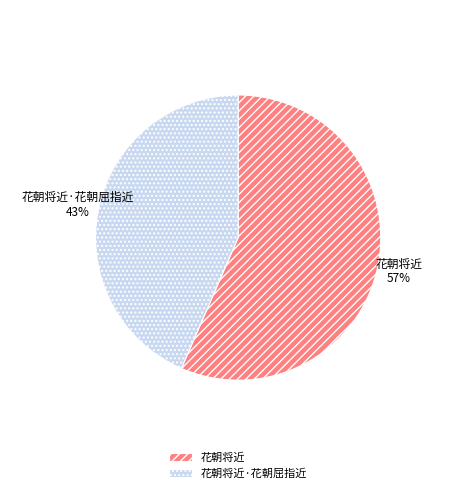

What is the majority slice?

花朝将近